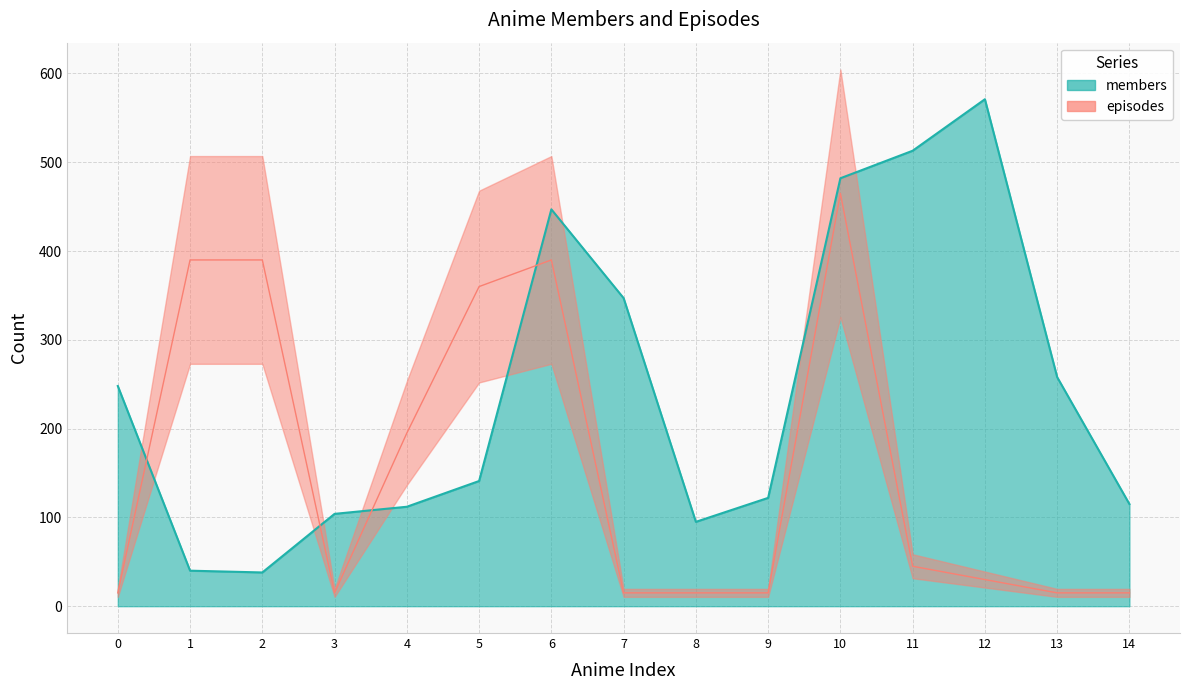

Reading left to right, list all the values displayed in this chart.

members: 0=248	1=40	2=38	3=104	4=112	5=141	6=447	7=347	8=95	9=122	10=482	11=513	12=571	13=258	14=115
episodes: 0=15	1=390	2=390	3=15	4=195	5=360	6=390	7=15	8=15	9=15	10=465	11=45	12=30	13=15	14=15